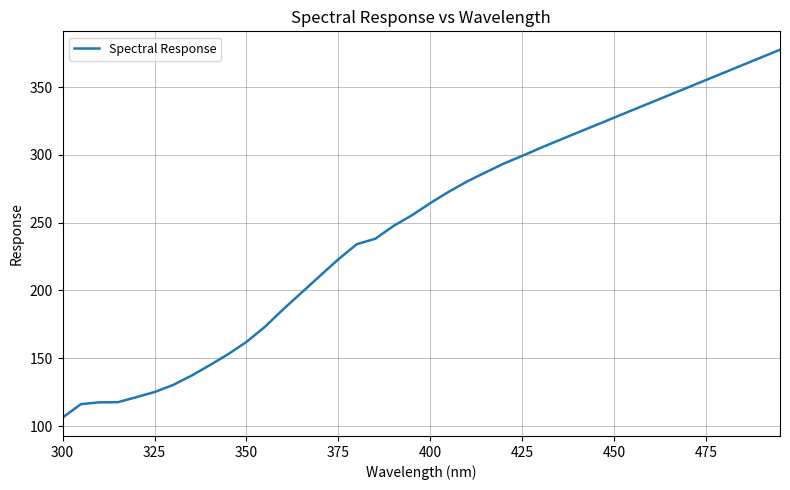

What is the maximum value shown in the chart?

377.6